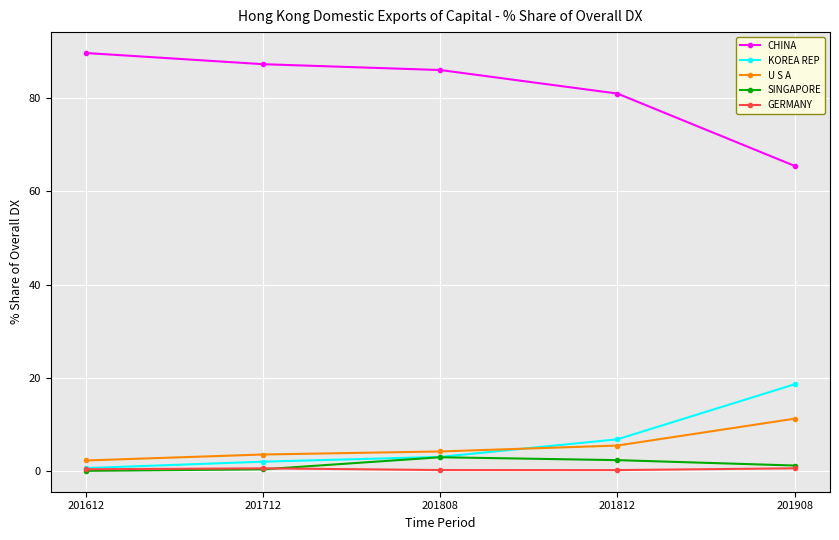

Rank the series by their maximum value, from highest to lowest.

CHINA, KOREA REP, U S A, SINGAPORE, GERMANY